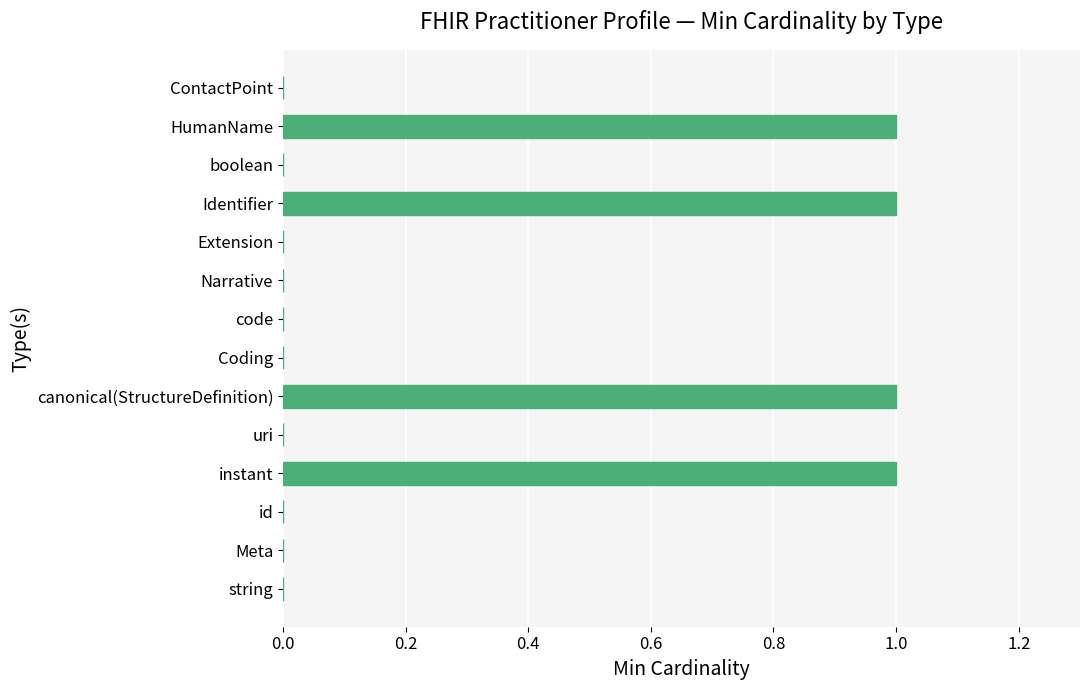

The value at ContactPoint is 1. True or false?

False